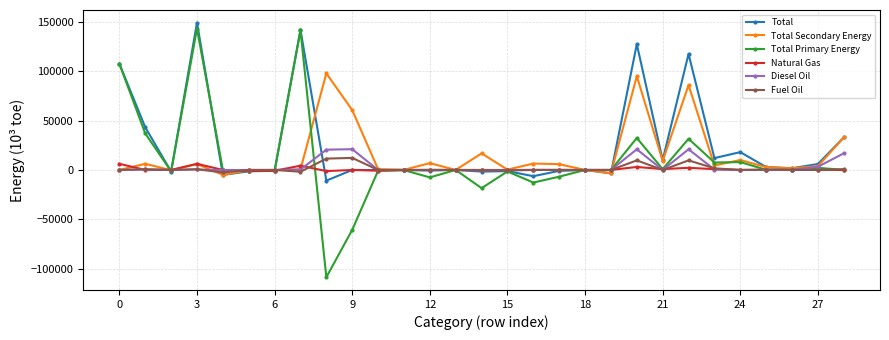

What is the greatest value displayed?

149282.7